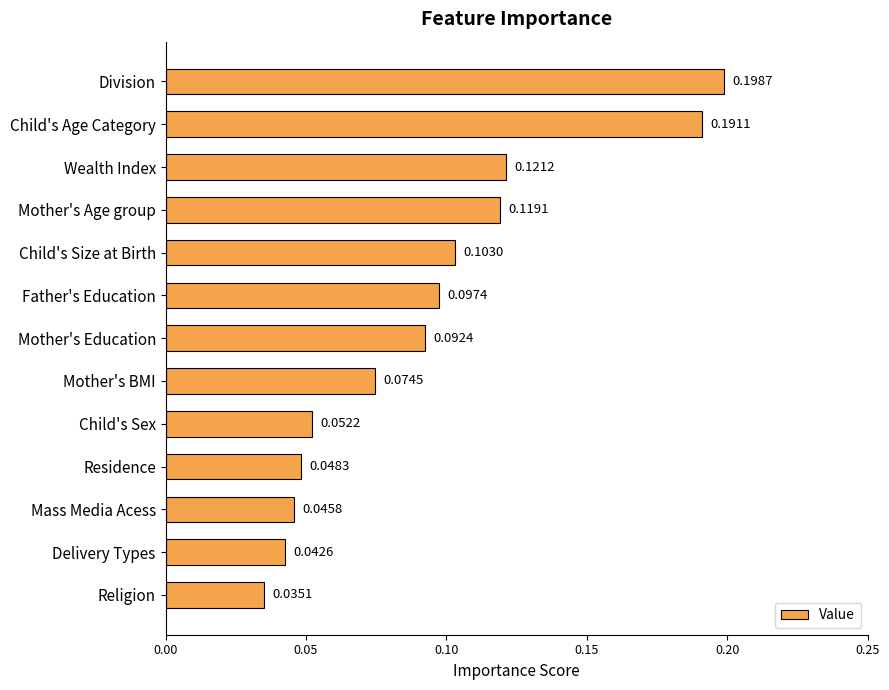

Which label corresponds to the largest value in the chart?

Division